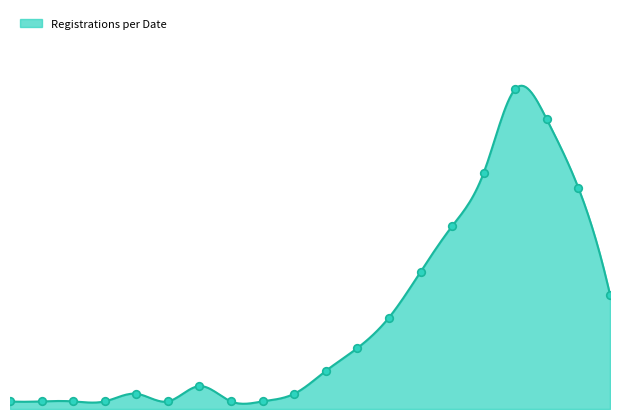

What is the ratio of the value at 06/10 to the value at 18/09?

29.0